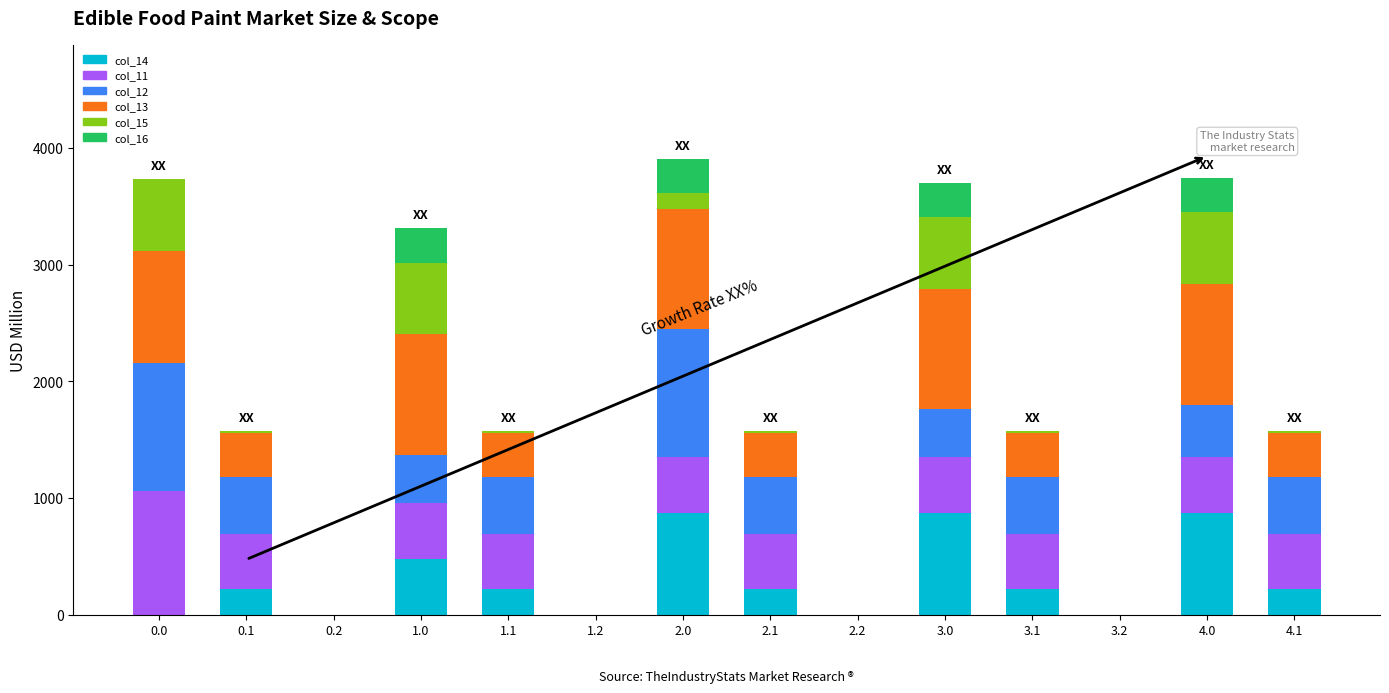

The value of col_14 at 3.0 is 870.6. True or false?

True